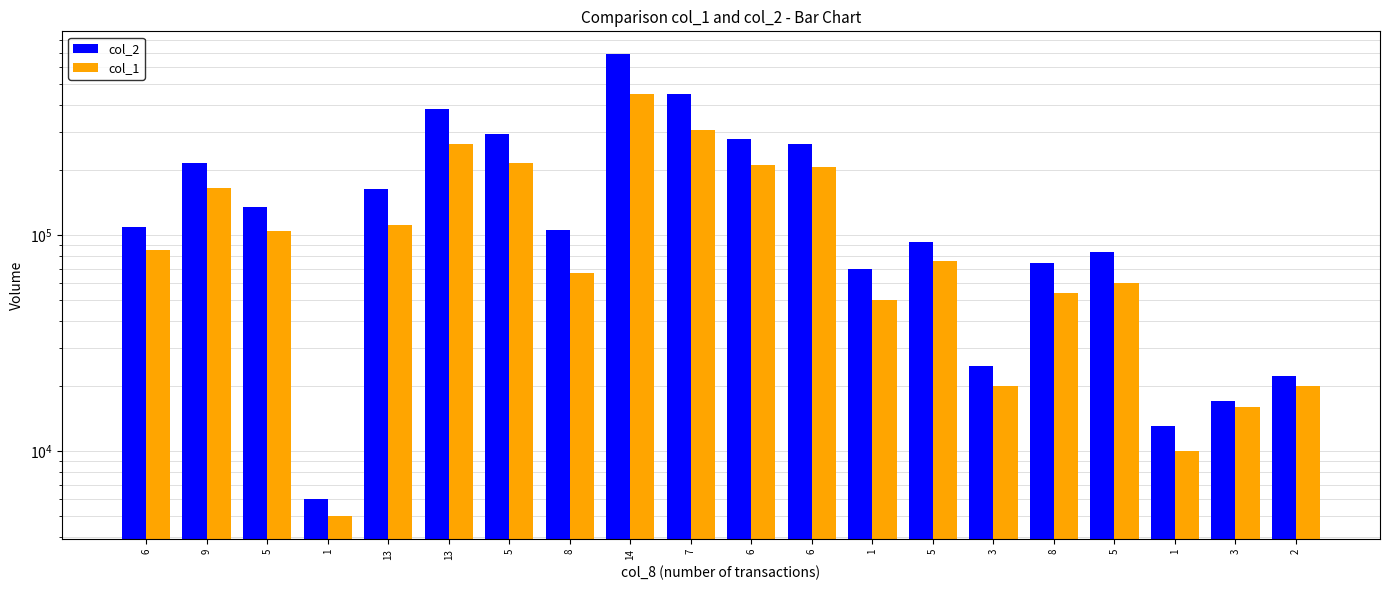

Which has a higher value, 13 or 8?

13